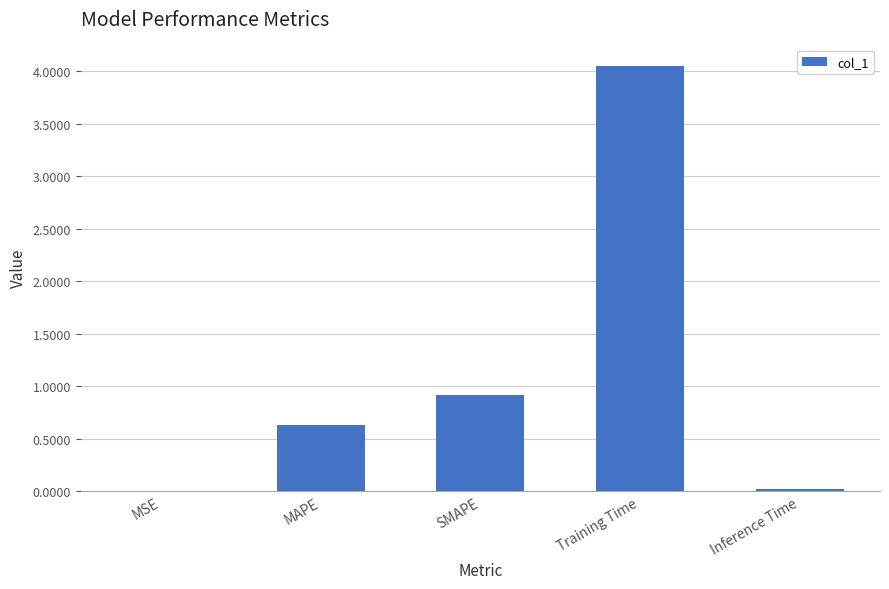

The chart shows a value of 6.0 at Training Time. True or false?

False